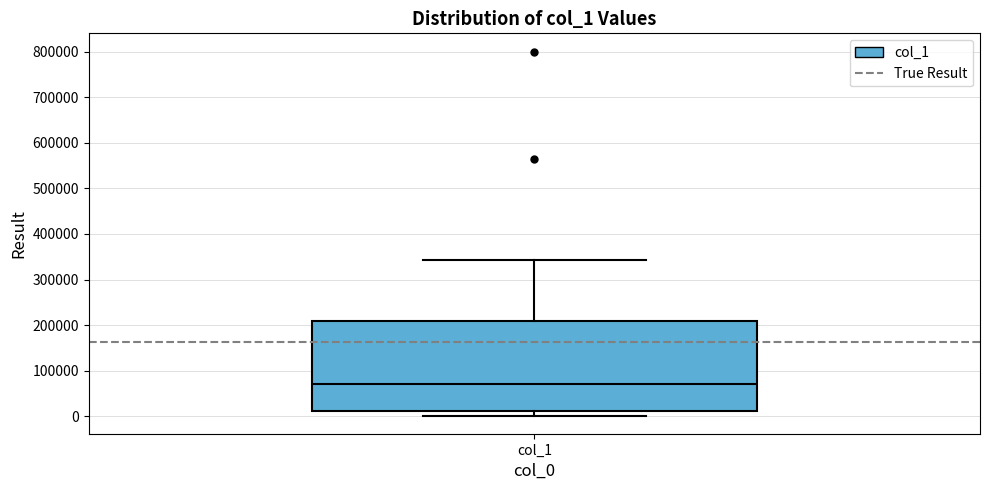

Transcribe this box plot: give where the median line is, the range the box spans, and where the two whiskers end, as read against the y-axis. The values are not printed on the chart, so give them approximately, as read against the axis.

median 70000, box 10000 to 210000, whiskers 0 to 340000